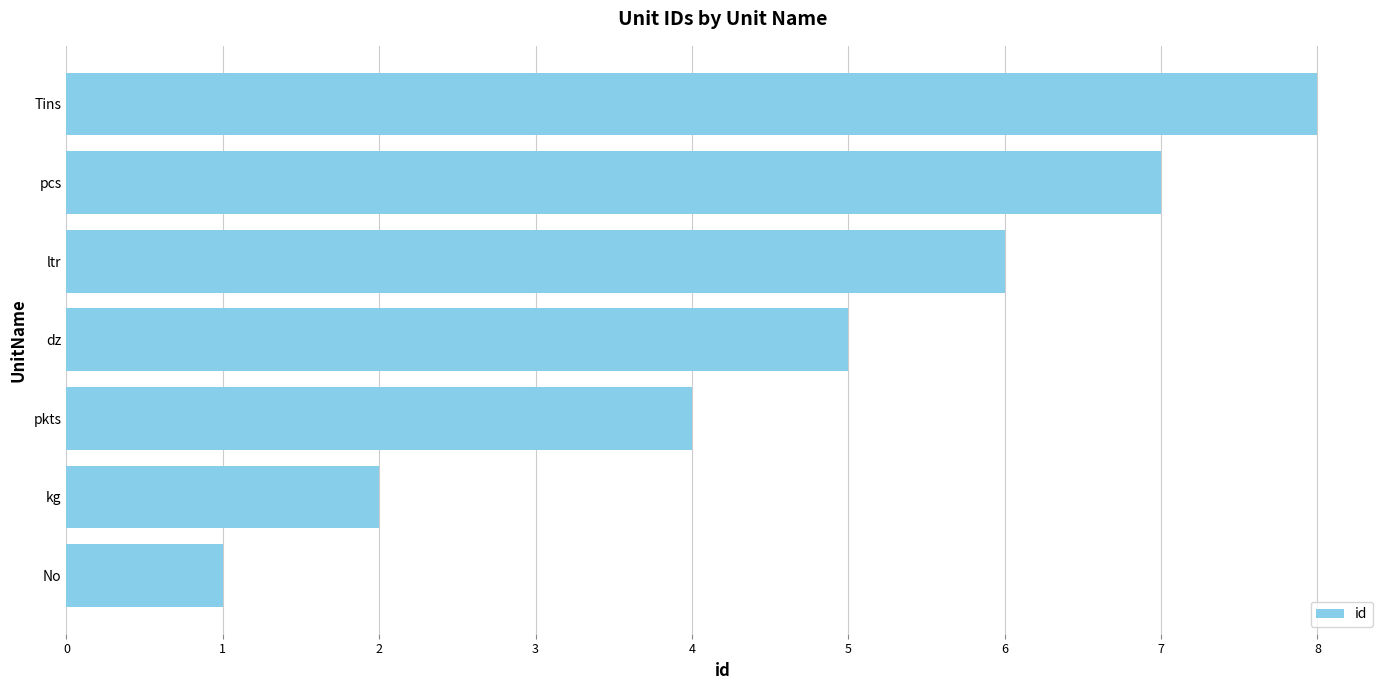

List the labels in order of value, largest first.

Tins, pcs, ltr, dz, pkts, kg, No